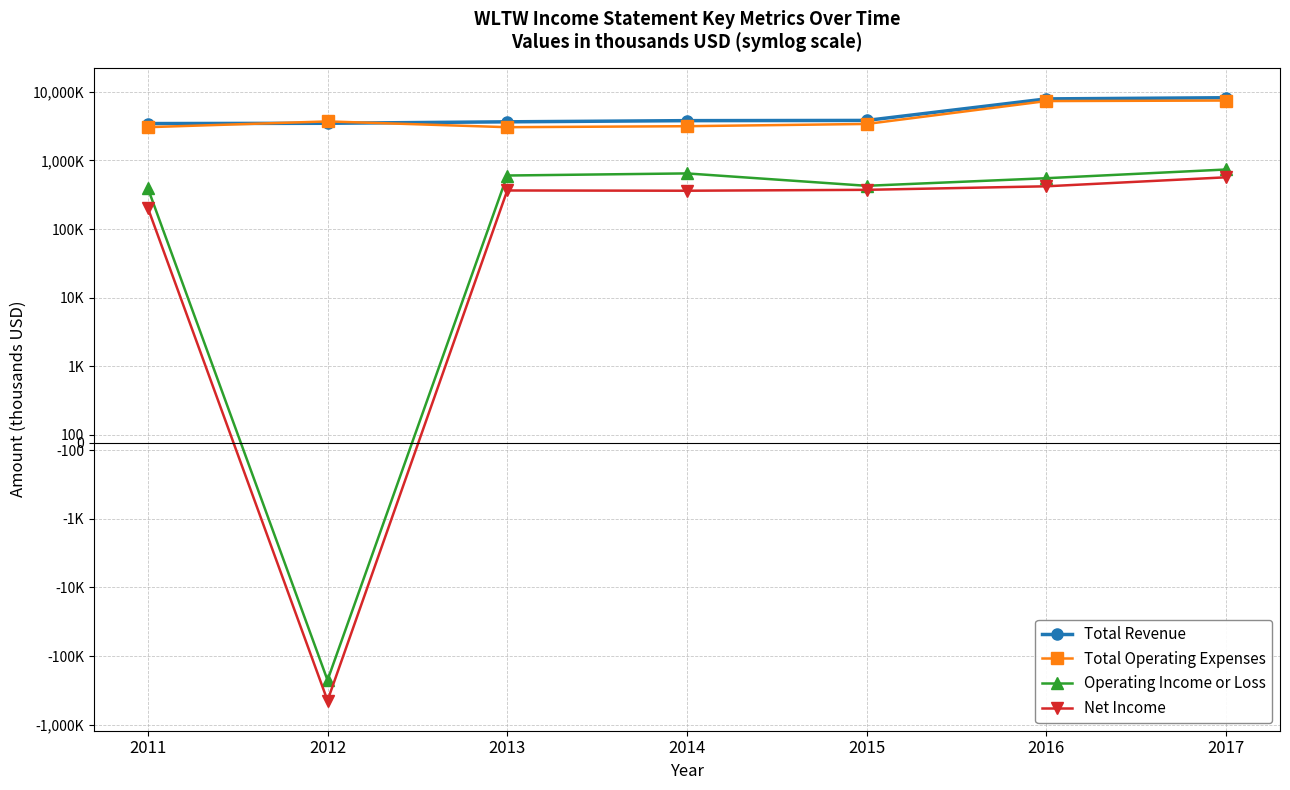

At which category does Net Income reach its first local peak?

2013